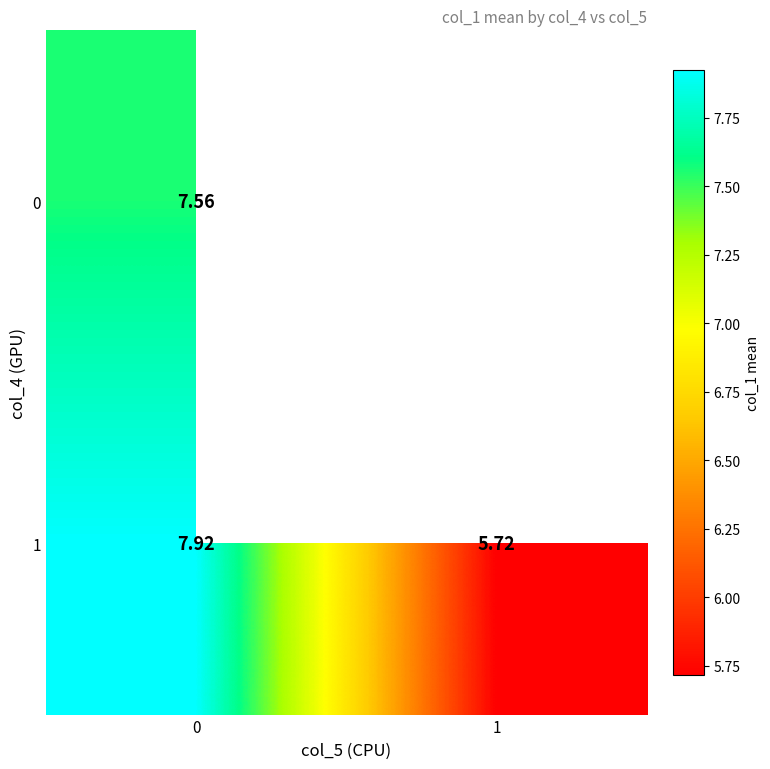

What is the smallest value displayed?

5.7